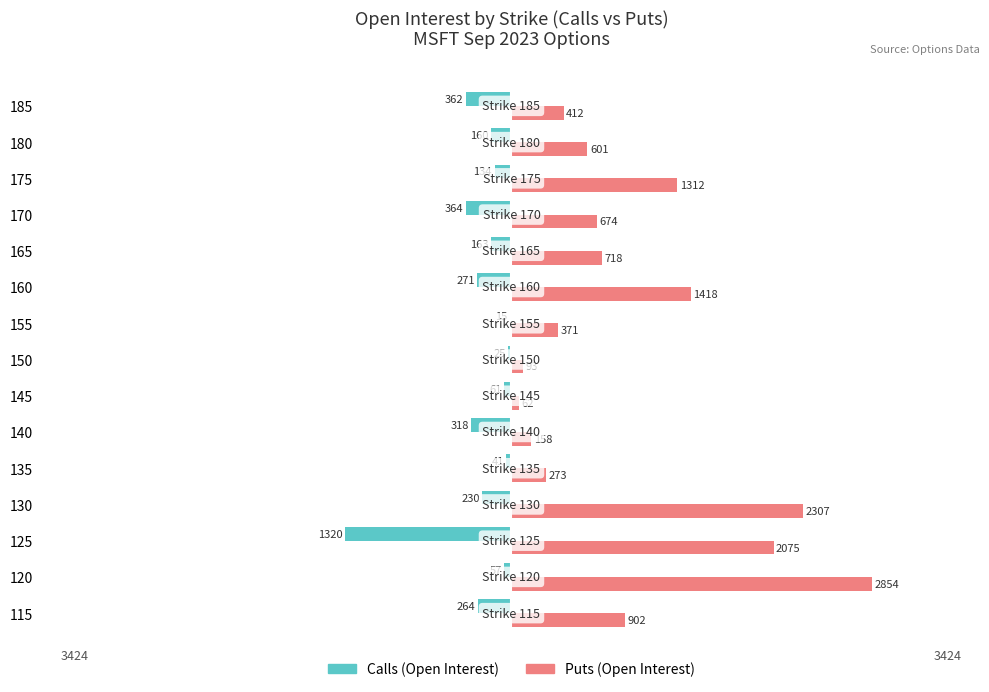

What are all the series names shown in the legend?

Calls (Open Interest), Puts (Open Interest)